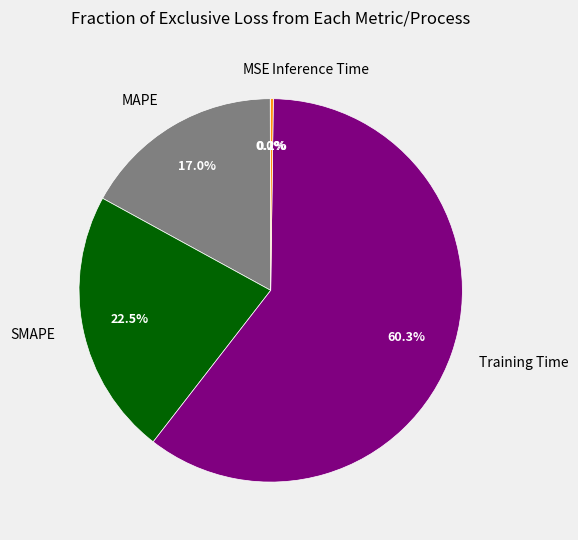

To the nearest percent, what is the difference between the largest and smallest slice percentages?

60%